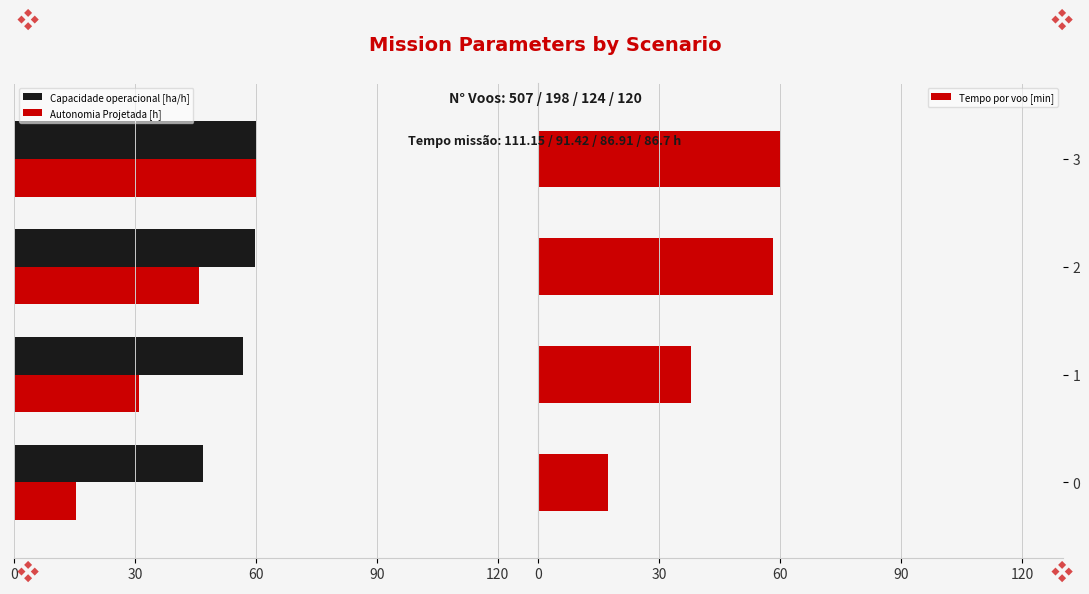

How many groups of bars are there?

4